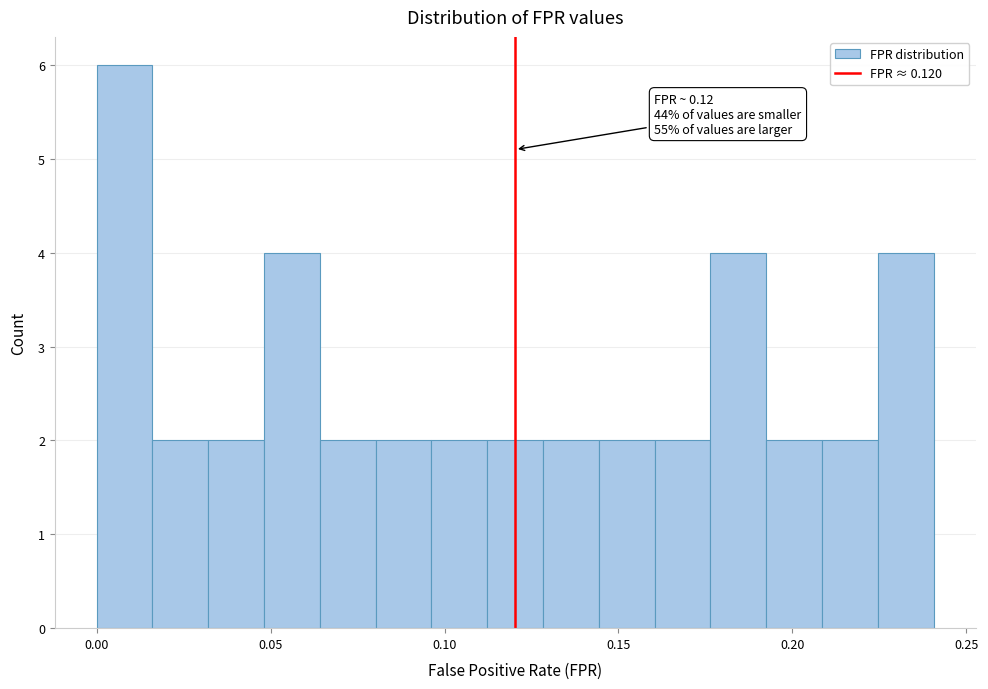

Around what value on the x-axis is the tallest bar? Give the approximate position of its centre, as read against the axis.

0.010